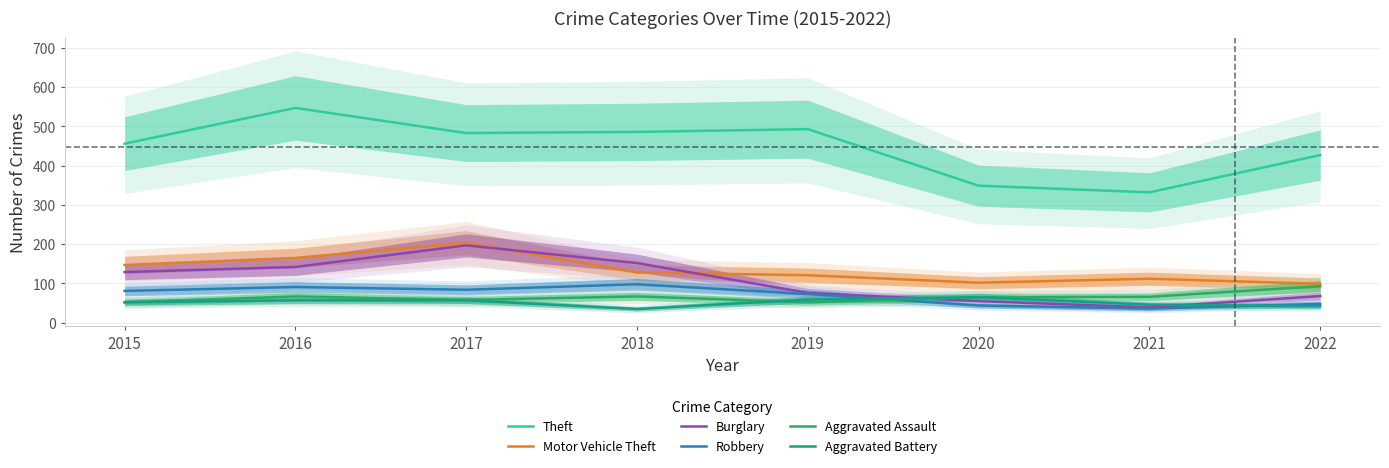

Which category has the highest value across all series?

2016